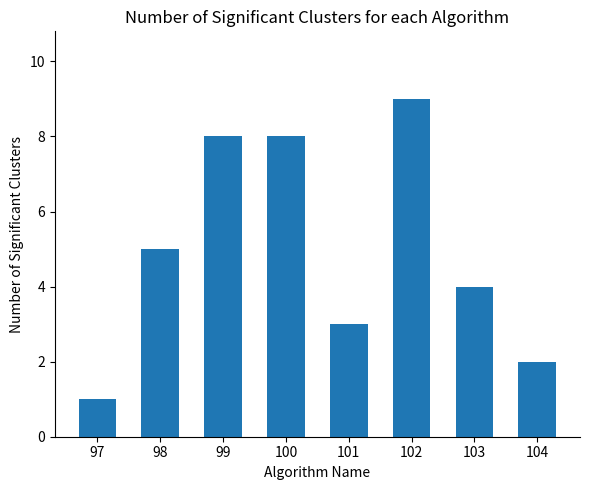

Where is the data nearest to the value 5?

98